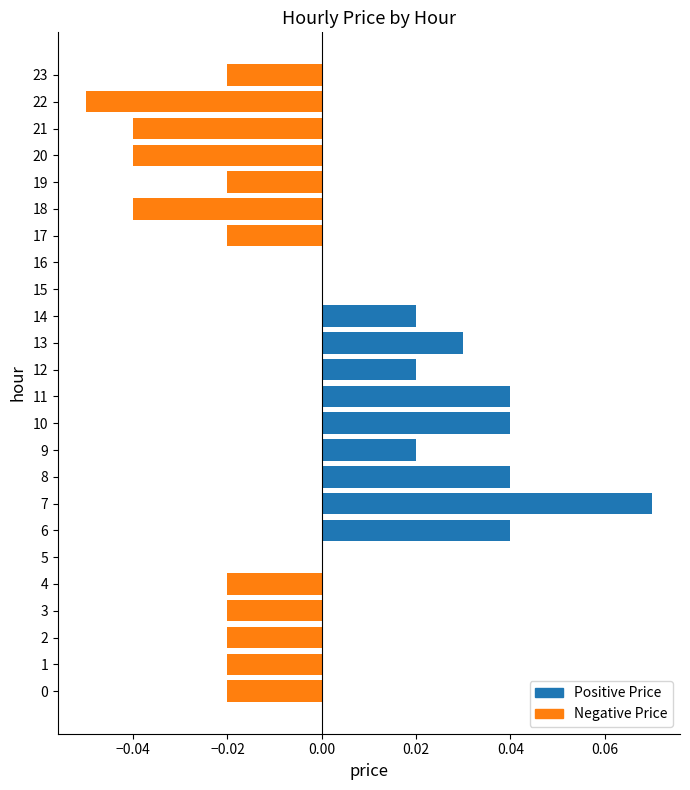

At which category does the chart reach its peak across all series?

7